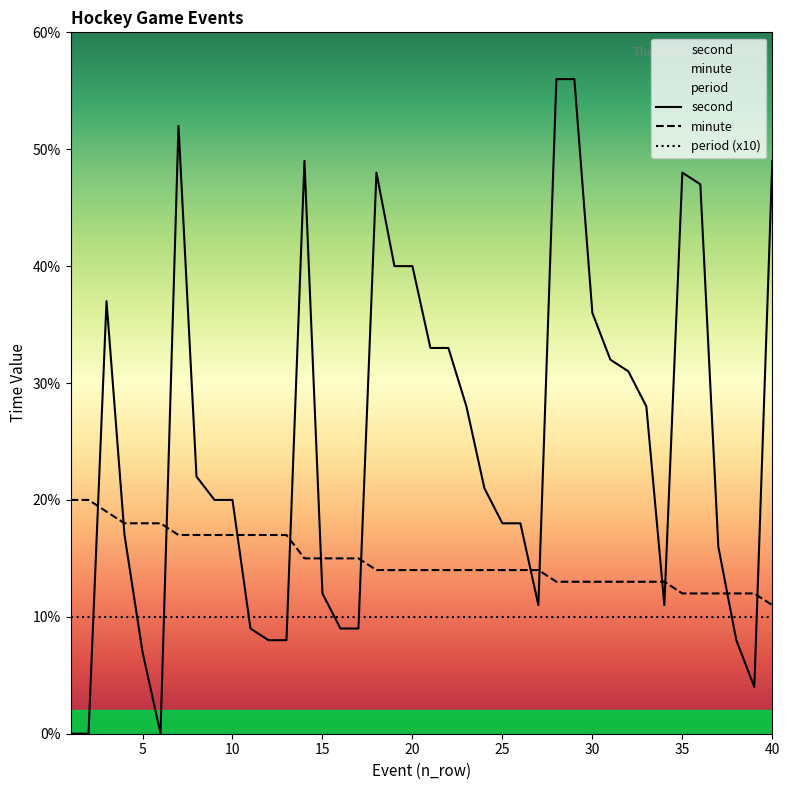

Is it true that minute equals 27 at 8?

False